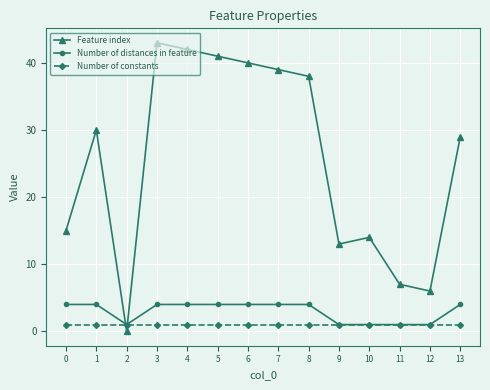

At which label does Feature index reach its minimum?

2